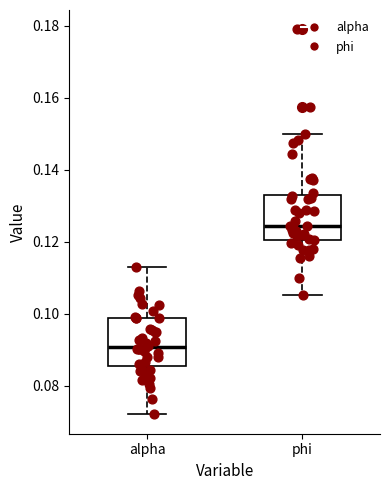

Reading left to right, read every box against the y-axis: the position of its median line, the range the box covers, and the ends of its whiskers. The values are not printed on the chart, so give them approximately, as read against the axis.

alpha: median 0.090, box 0.086 to 0.098, whiskers 0.072 to 0.114
phi: median 0.124, box 0.120 to 0.132, whiskers 0.106 to 0.150